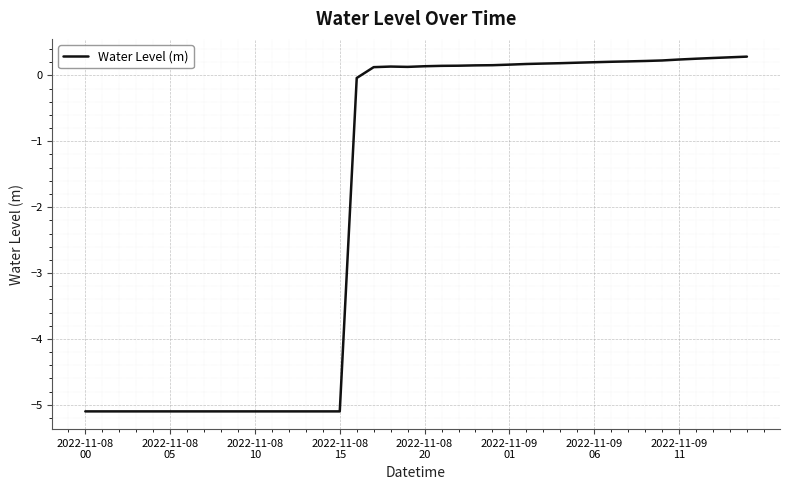

How many values are above zero?

23